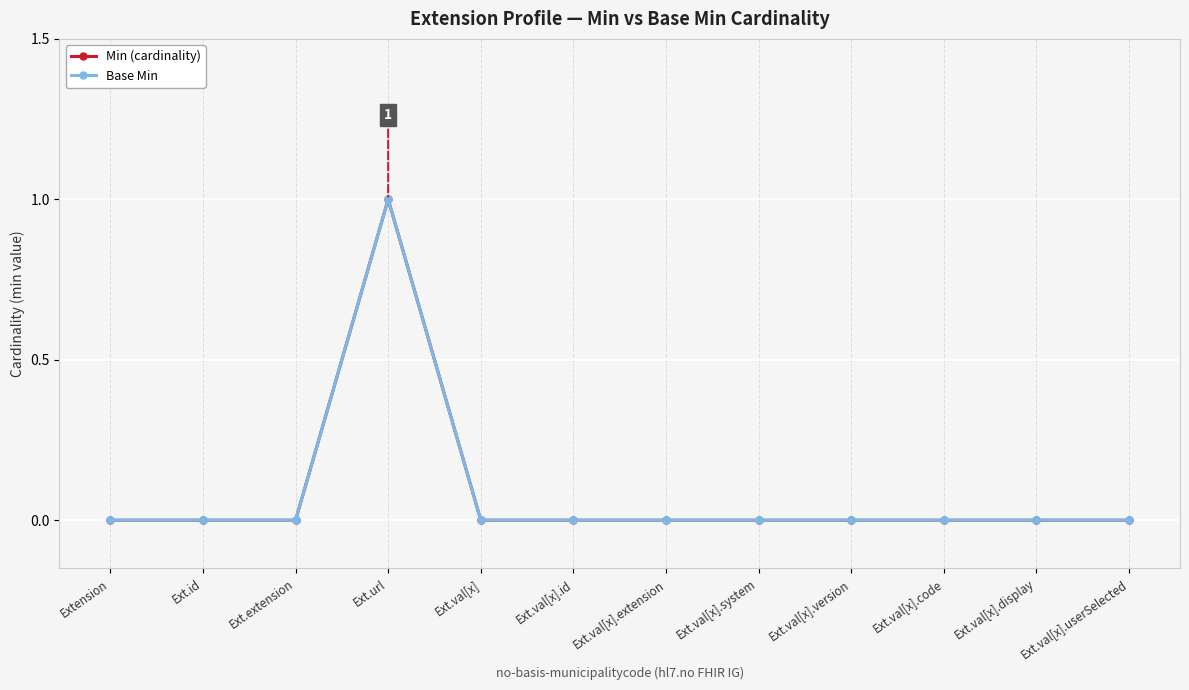

True or false: Base Min has more than 2 interior local peaks.

False